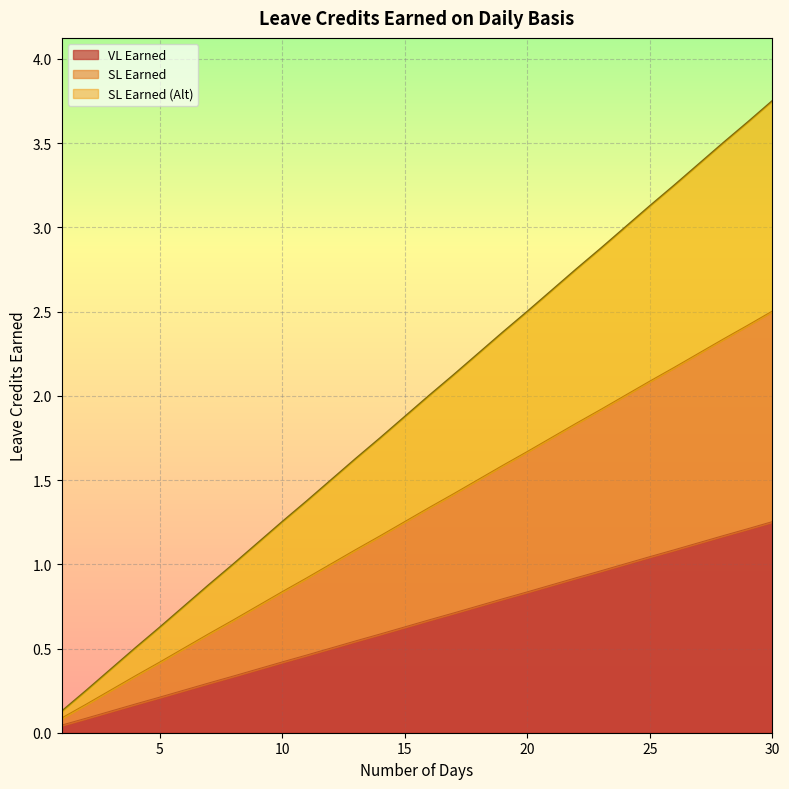

True or false: VL Earned has a value of 0.2 at 5.

True